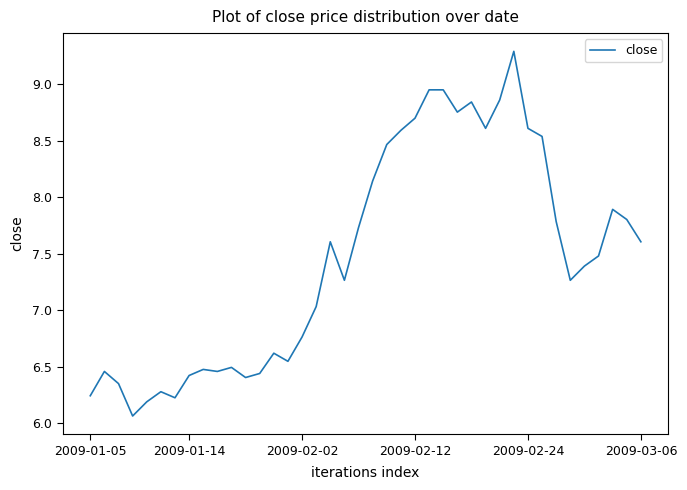

True or false: the data shows 7.6 at 2009-03-06.

True